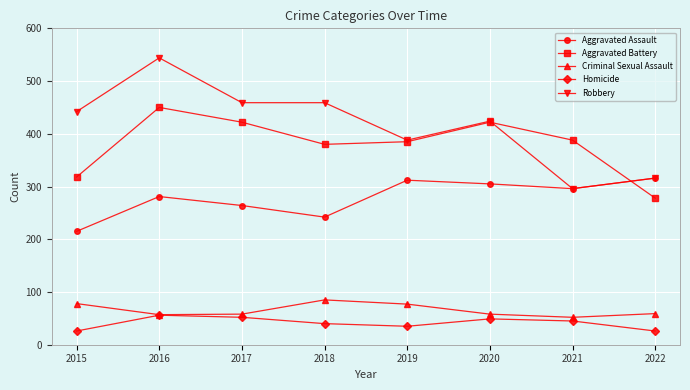

What is the approximate value of Robbery at 2015, to the nearest 50?

450